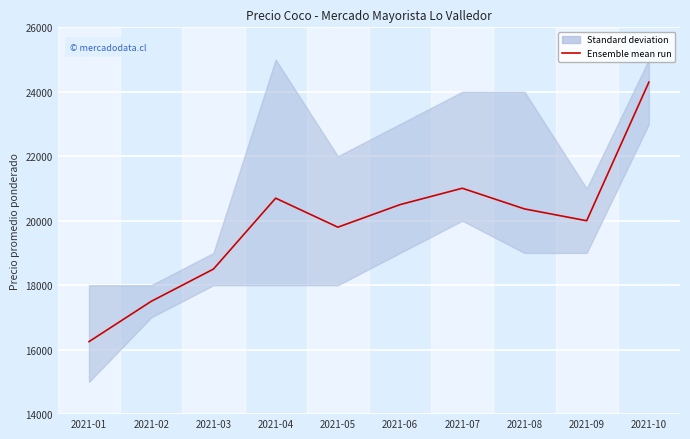

What is the sum of all values?

198925